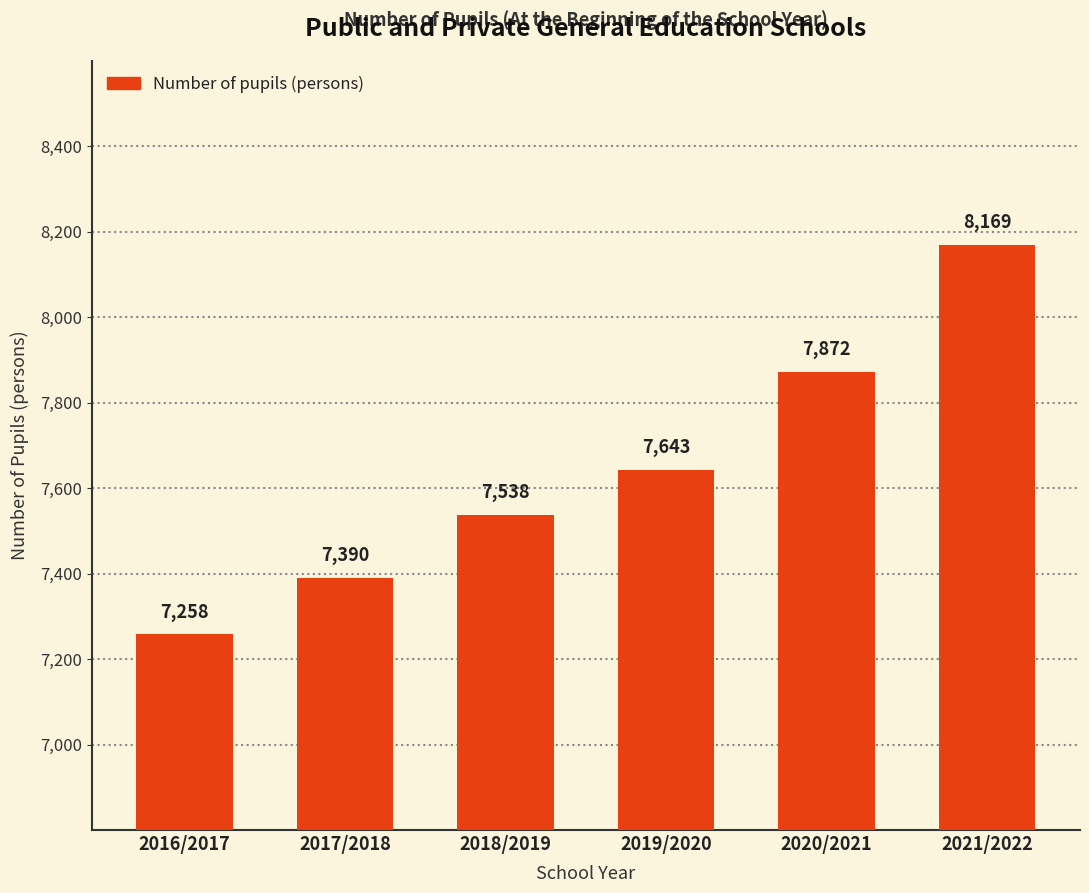

What is the change in value from 2019/2020 to 2020/2021?

+229